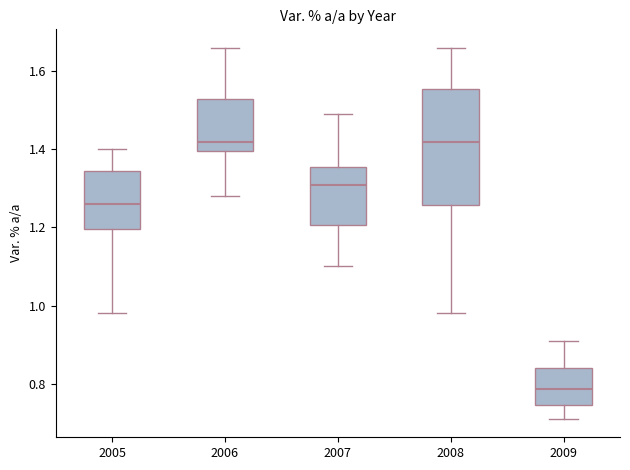

Reading left to right, transcribe this box plot: for each box, give where its median line is, the range the box spans, and where its two whiskers end, as read against the y-axis. The values are not printed on the chart, so give them approximately, as read against the axis.

2005: median 1.26, box 1.20 to 1.34, whiskers 0.98 to 1.40
2006: median 1.42, box 1.40 to 1.54, whiskers 1.28 to 1.66
2007: median 1.32, box 1.20 to 1.36, whiskers 1.10 to 1.50
2008: median 1.42, box 1.26 to 1.56, whiskers 0.98 to 1.66
2009: median 0.78, box 0.74 to 0.84, whiskers 0.72 to 0.92